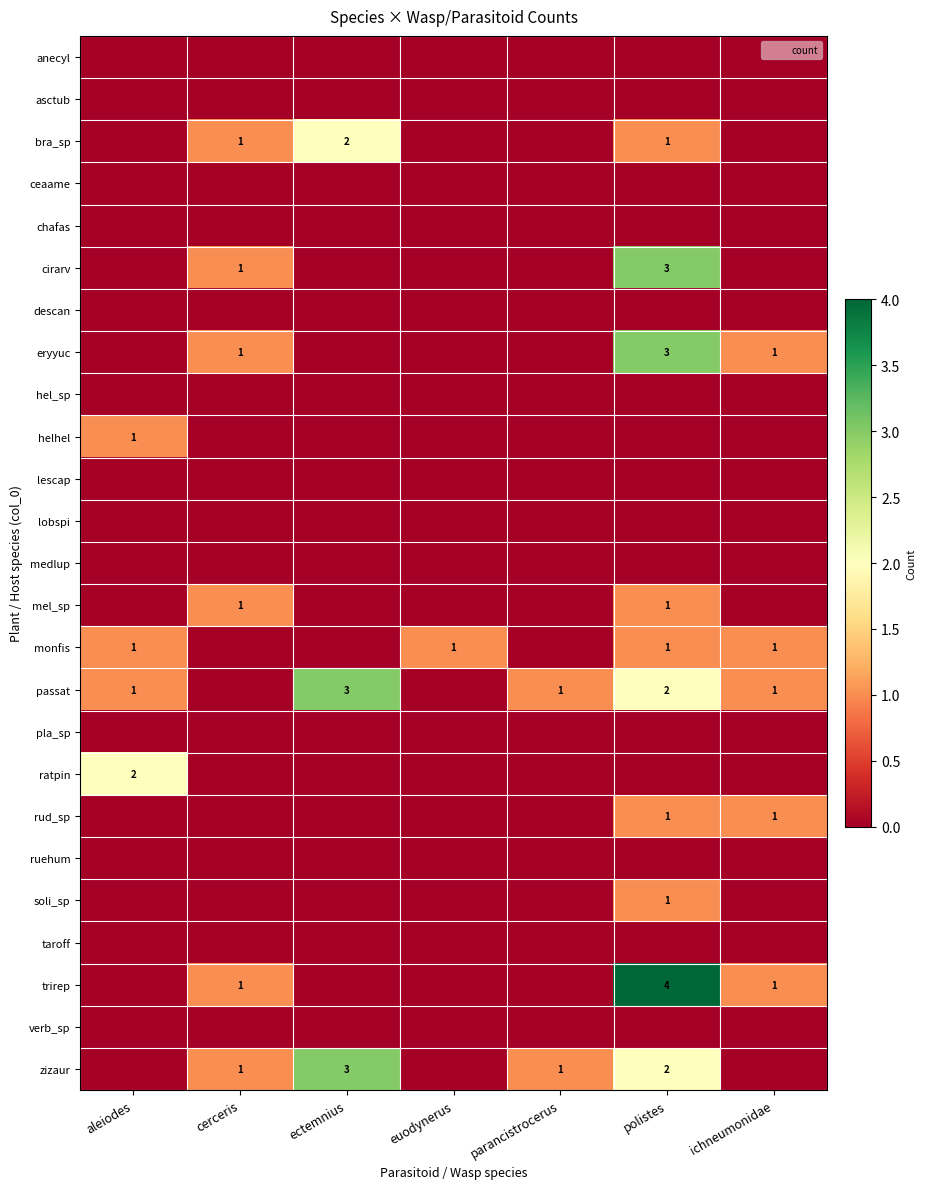

Which series has the widest spread of values?

trirep